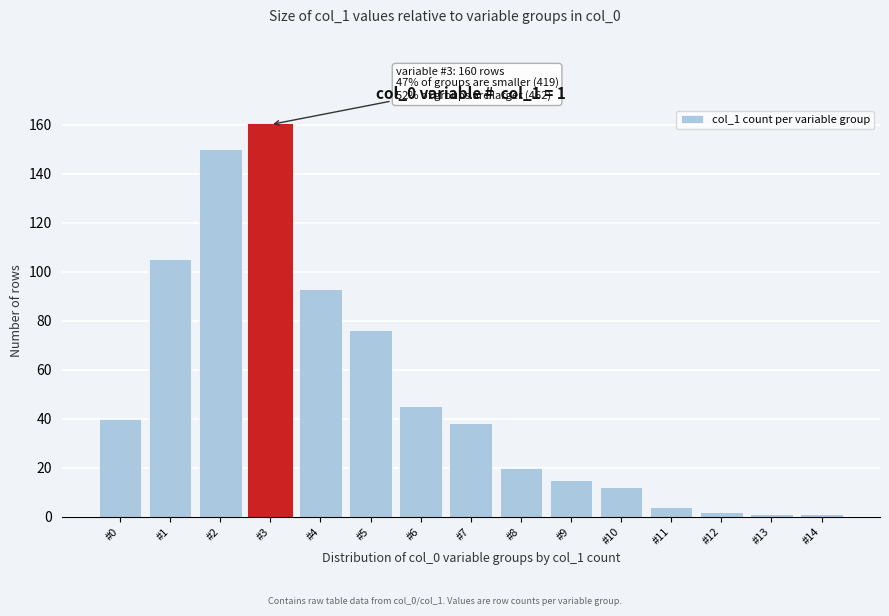

Reading left to right, extract all data points from this chart.

40	105	150	160	93	76	45	38	20	15	12	4	2	1	1